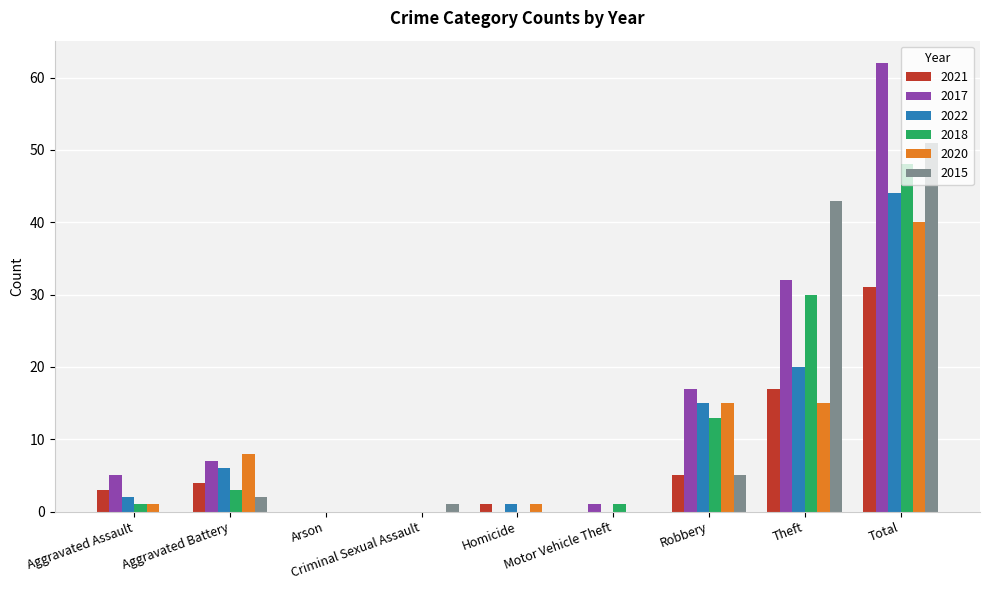

Reading left to right, what are all the values shown in this chart?

2021: Aggravated Assault=3	Aggravated Battery=4	Arson=0	Criminal Sexual Assault=0	Homicide=1	Motor Vehicle Theft=0	Robbery=5	Theft=17	Total=31
2017: Aggravated Assault=5	Aggravated Battery=7	Arson=0	Criminal Sexual Assault=0	Homicide=0	Motor Vehicle Theft=1	Robbery=17	Theft=32	Total=62
2022: Aggravated Assault=2	Aggravated Battery=6	Arson=0	Criminal Sexual Assault=0	Homicide=1	Motor Vehicle Theft=0	Robbery=15	Theft=20	Total=44
2018: Aggravated Assault=1	Aggravated Battery=3	Arson=0	Criminal Sexual Assault=0	Homicide=0	Motor Vehicle Theft=1	Robbery=13	Theft=30	Total=48
2020: Aggravated Assault=1	Aggravated Battery=8	Arson=0	Criminal Sexual Assault=0	Homicide=1	Motor Vehicle Theft=0	Robbery=15	Theft=15	Total=40
2015: Aggravated Assault=0	Aggravated Battery=2	Arson=0	Criminal Sexual Assault=1	Homicide=0	Motor Vehicle Theft=0	Robbery=5	Theft=43	Total=51